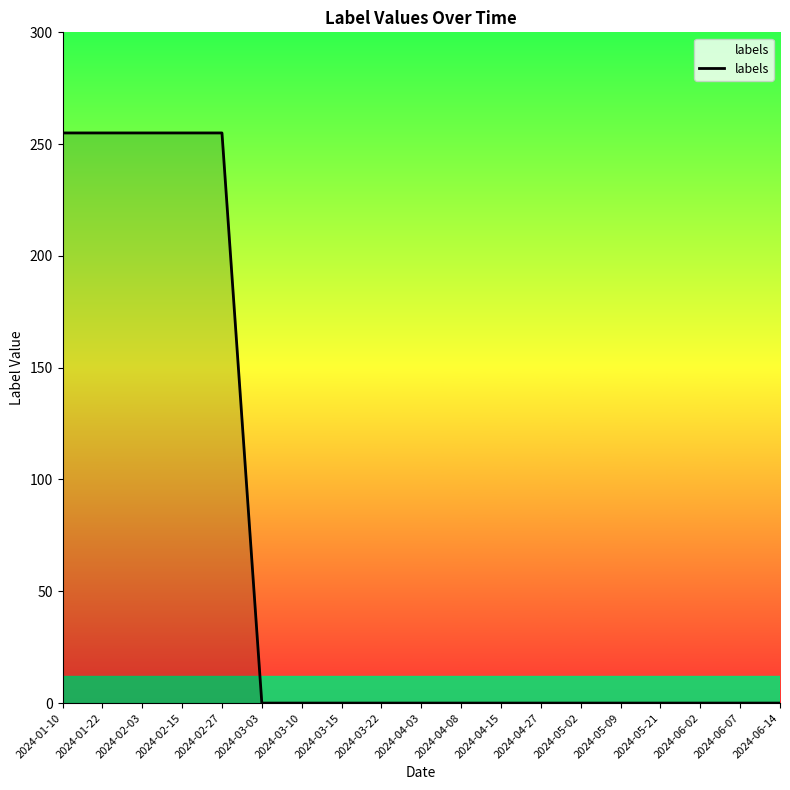

What is the change in value from 2024-02-27 to 2024-04-15?

-255